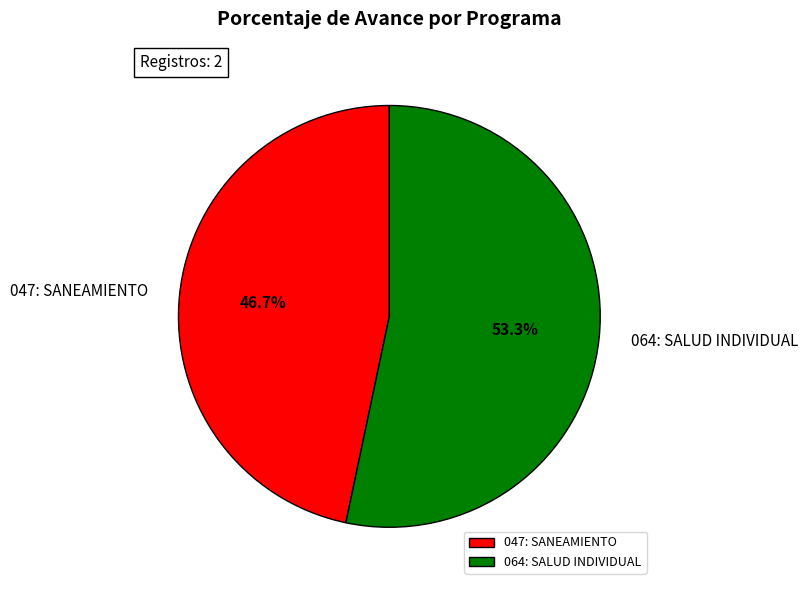

Is it true that 064: SALUD INDIVIDUAL is 40% of the pie?

False